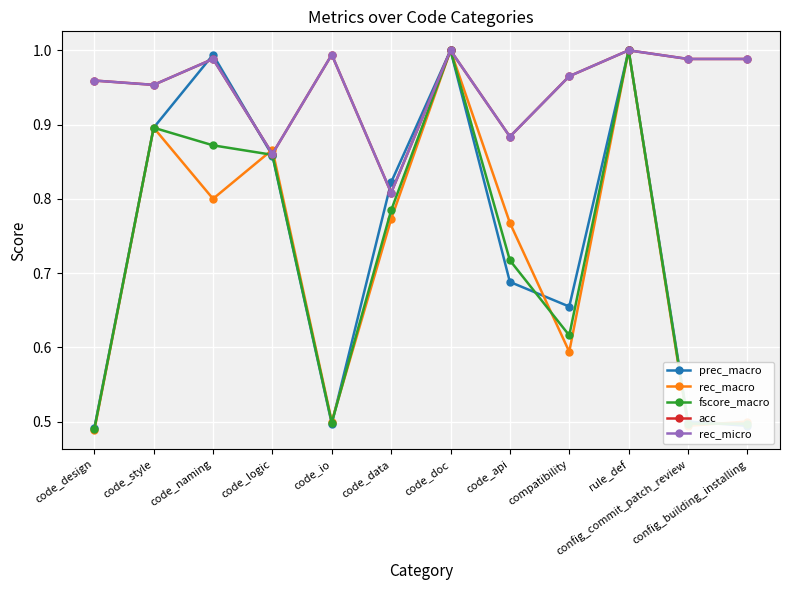

At how many categories does at least one series exceed 0?

12